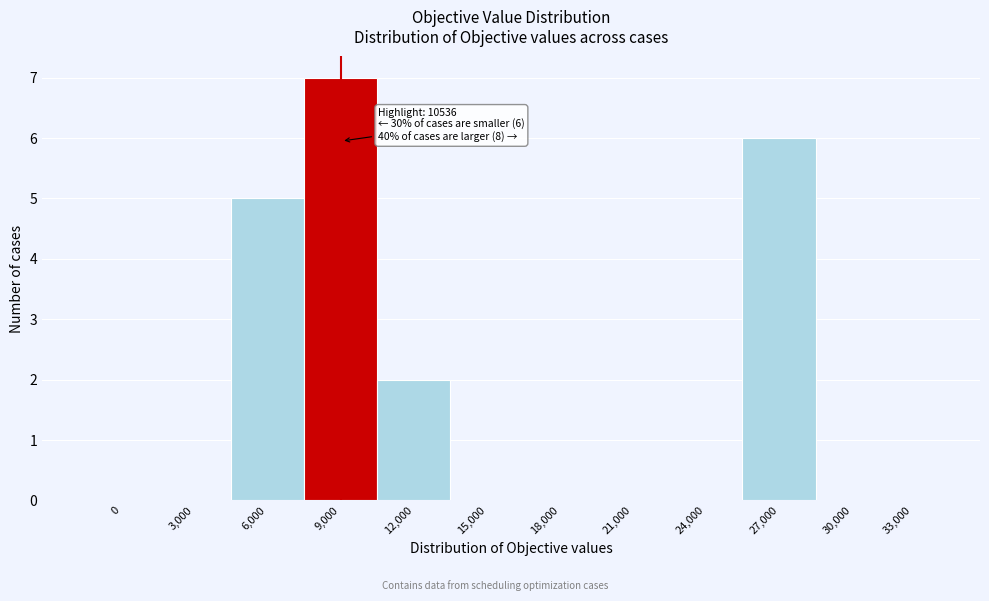

Reading left to right, what are all the values shown in this chart?

0=0	3,000=0	6,000=5	9,000=7	12,000=2	15,000=0	18,000=0	21,000=0	24,000=0	27,000=6	30,000=0	33,000=0